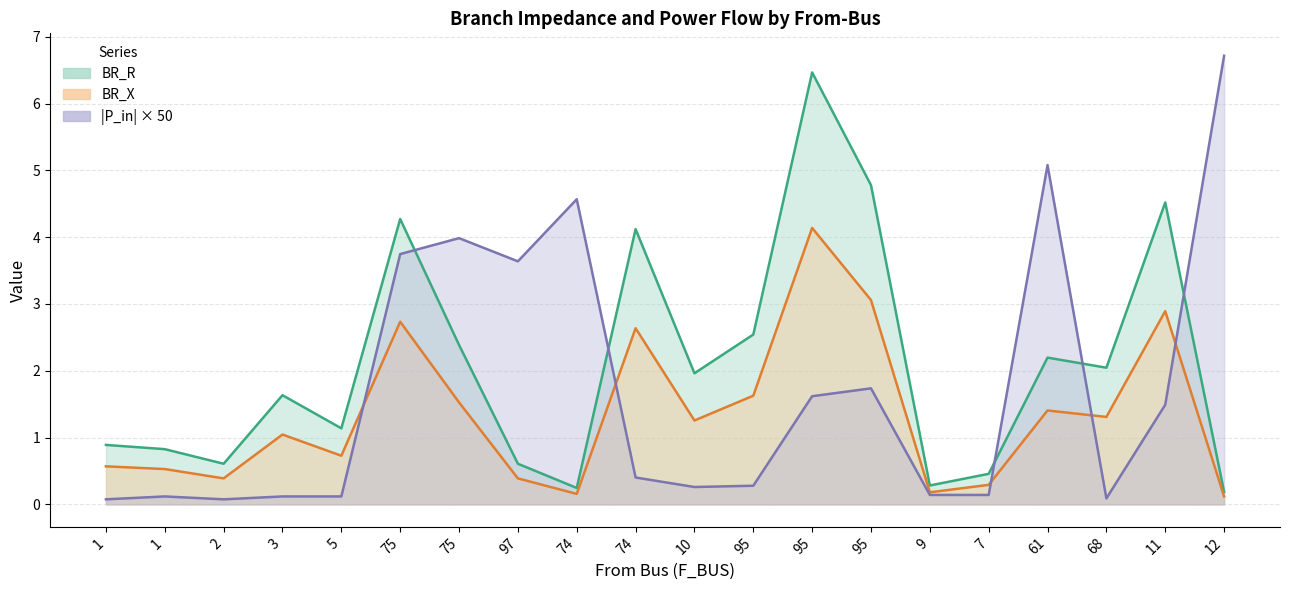

What is the minimum value for BR_R?

0.2